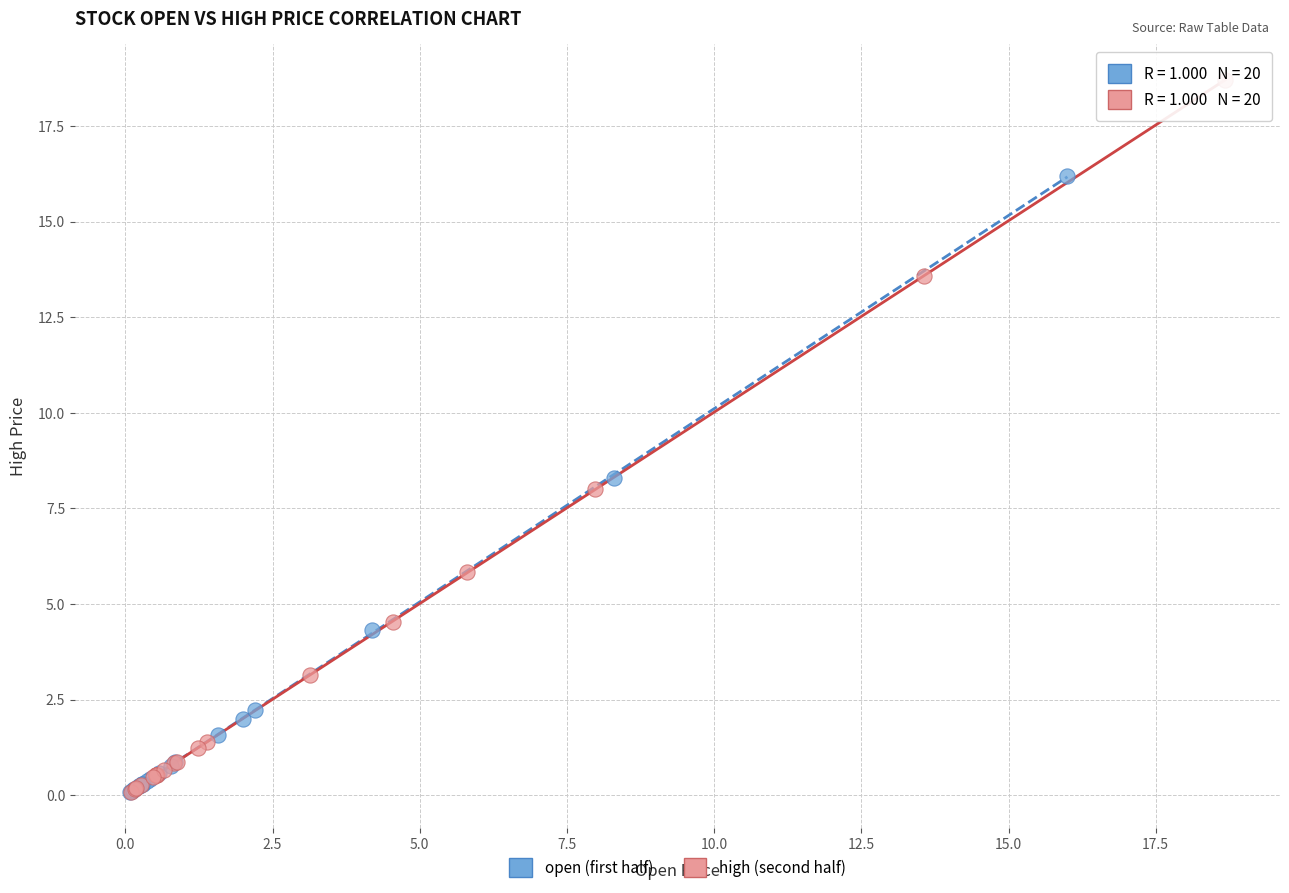

What are all the series names shown in the legend?

open (first half), high (second half)